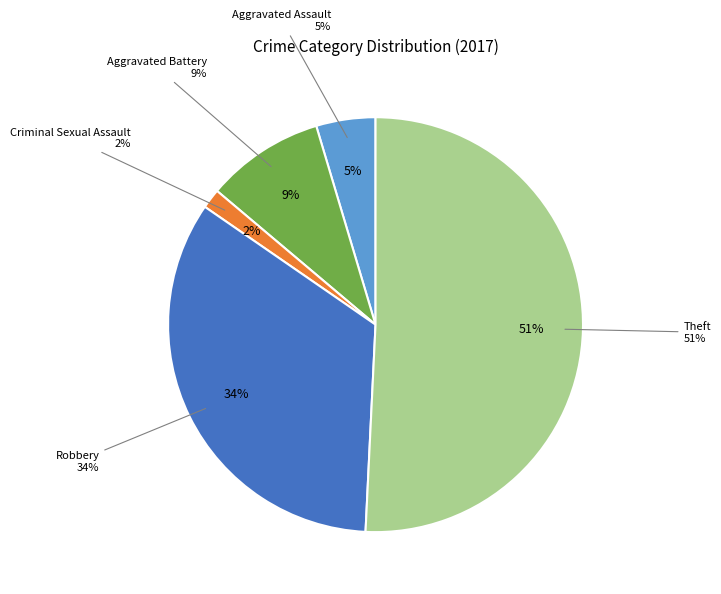

What percentage is NOT represented by Theft?

49.2%